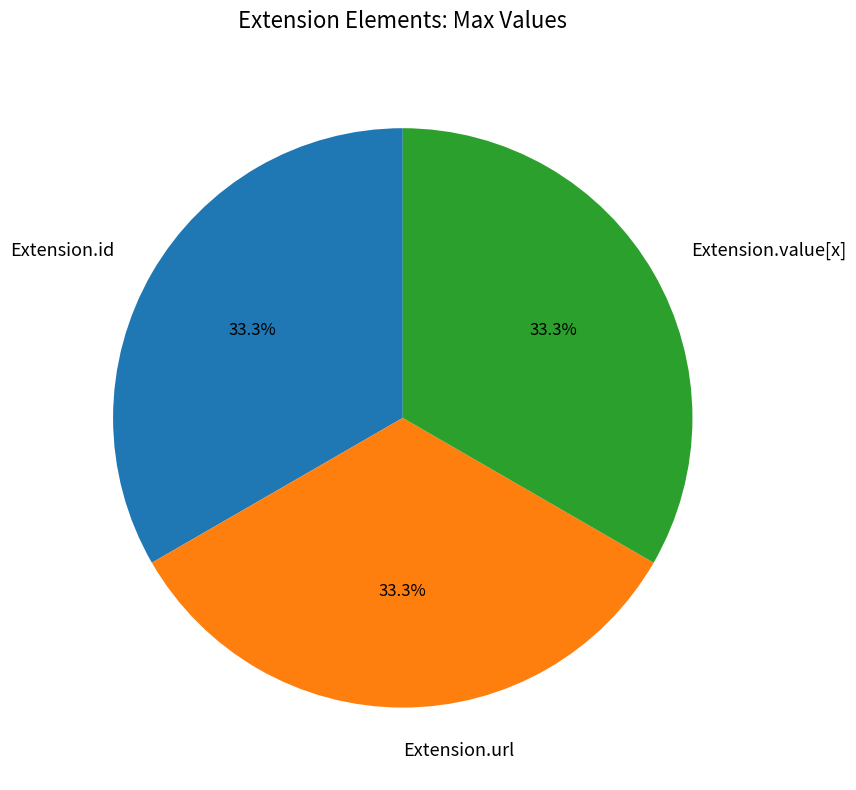

What is the ratio of the value at Extension.id to the value at Extension.value[x]?

1.0